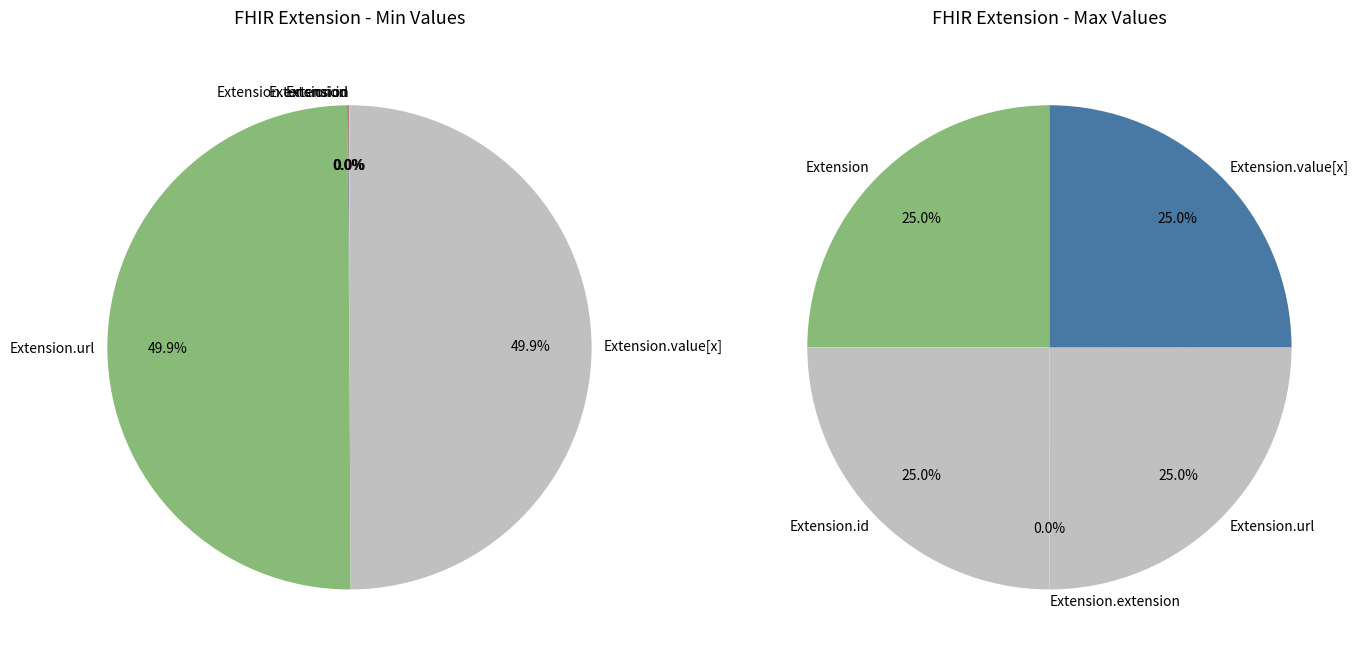

Which category has the smallest portion of the pie?

Extension